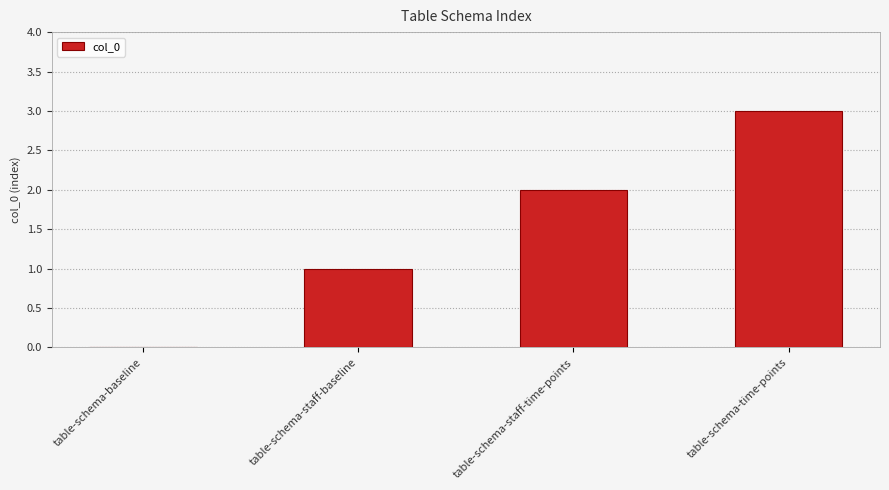

Which has a higher value, table-schema-baseline or table-schema-time-points?

table-schema-time-points